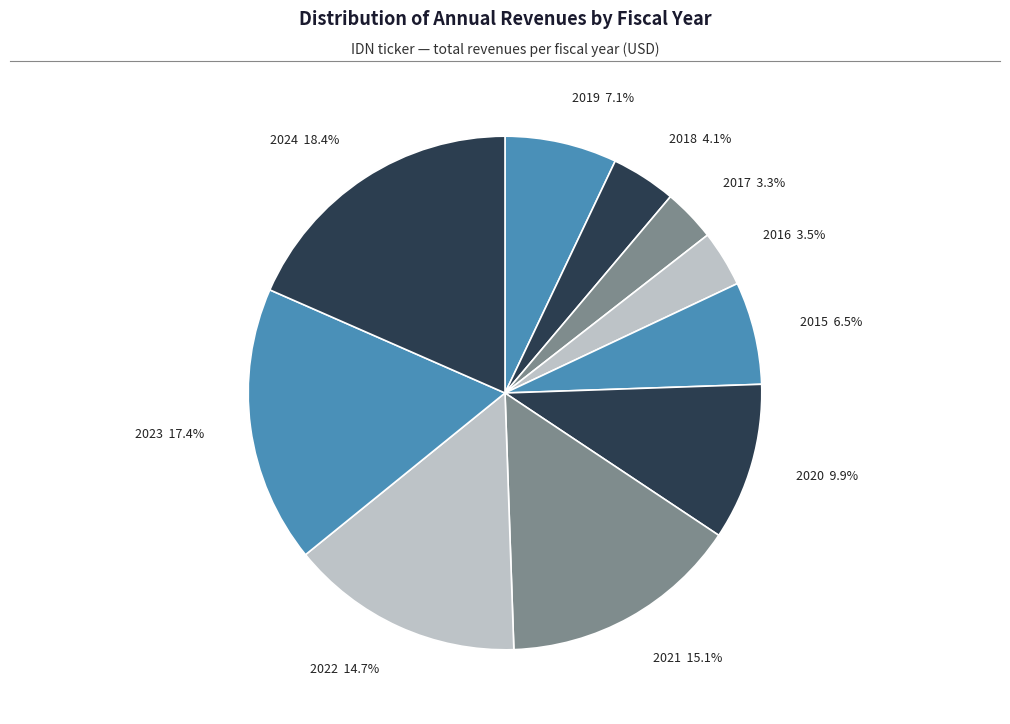

How many segments does this pie chart have?

10